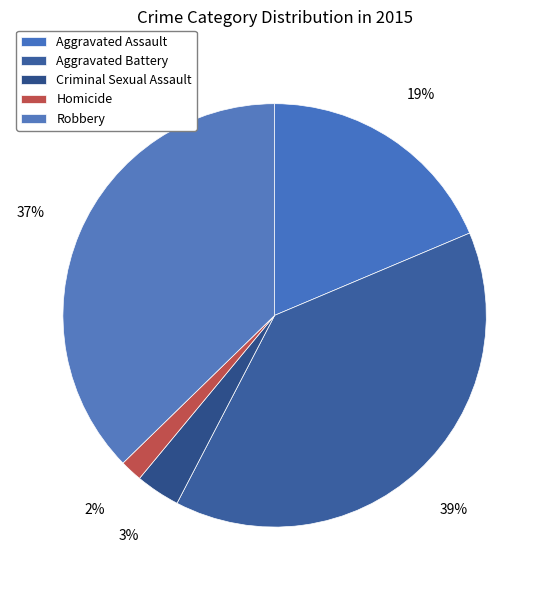

To the nearest percent, what is the average slice percentage?

20%